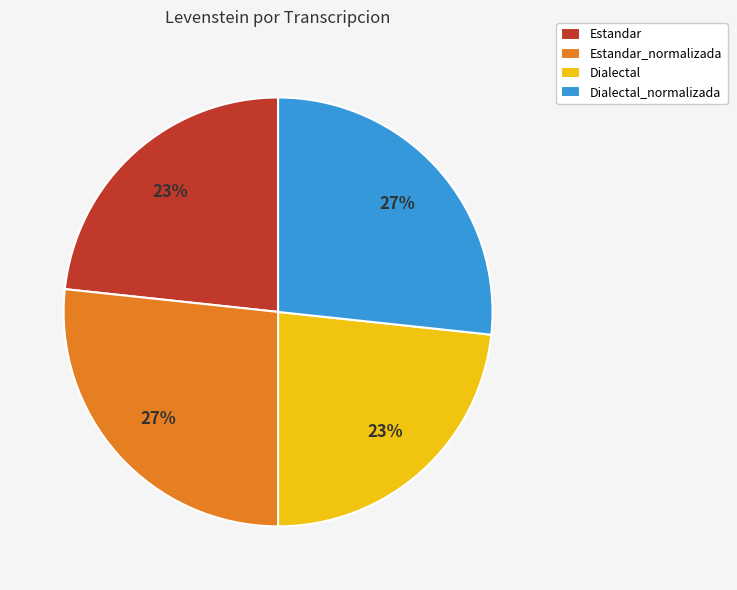

Is there any slice that represents more than half of the pie?

No